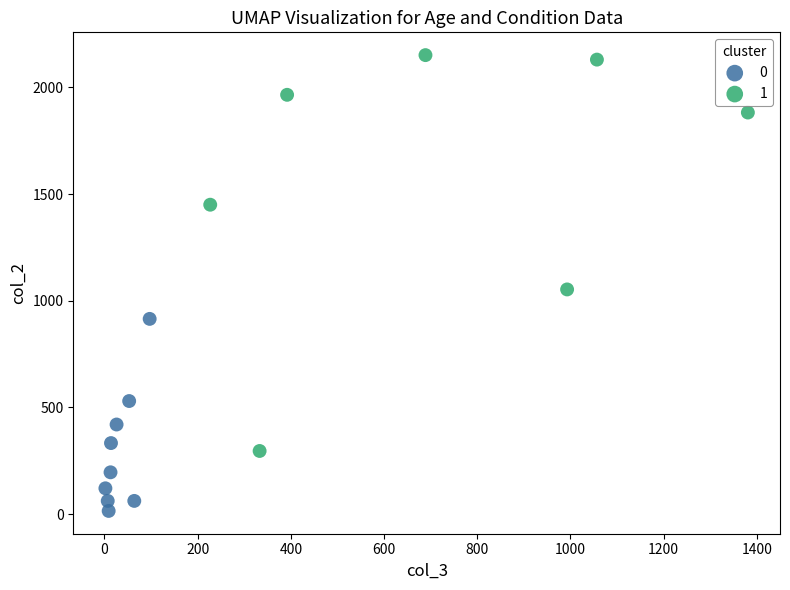

Which series contains the lowest Y value?

0